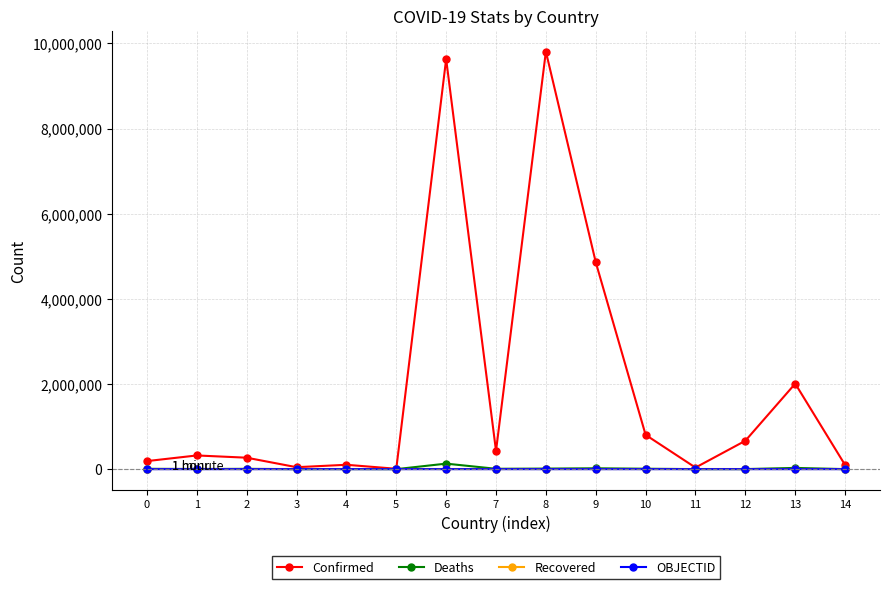

Is it true that Recovered equals 0 at 4?

True